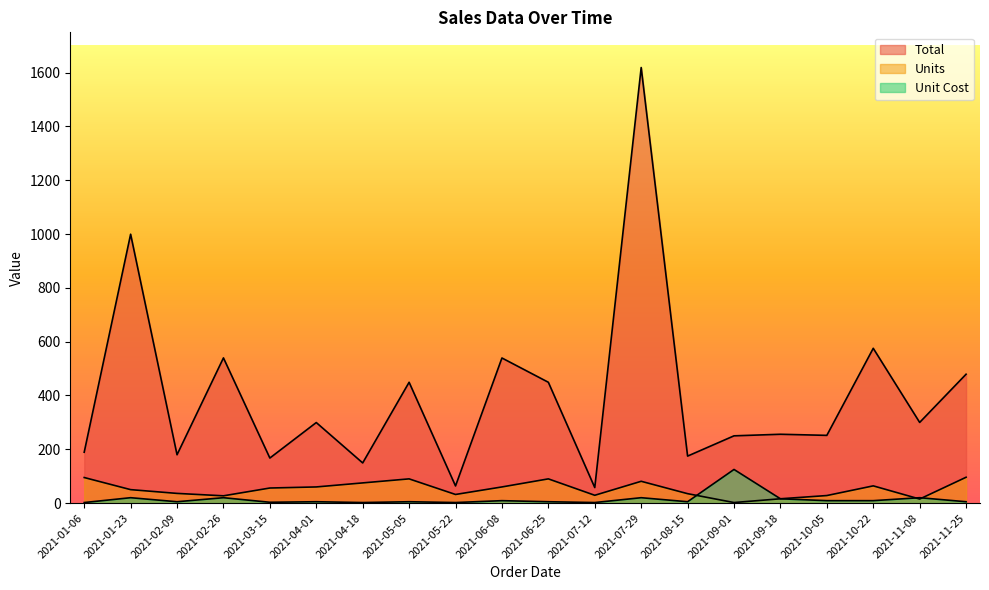

How many lines are shown in the chart?

3